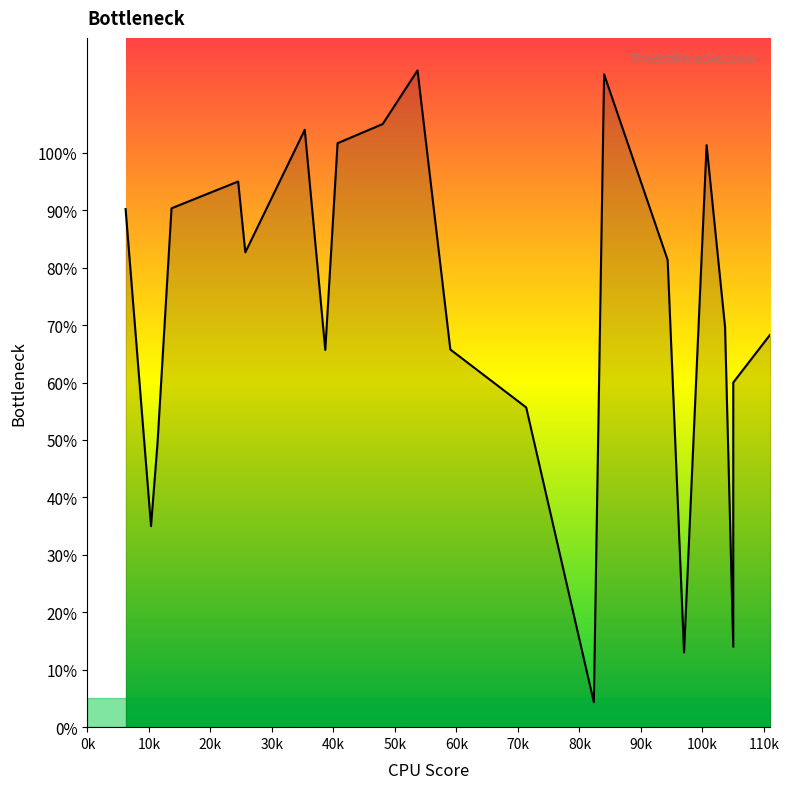

At which label does the data first exceed 81?

6.2